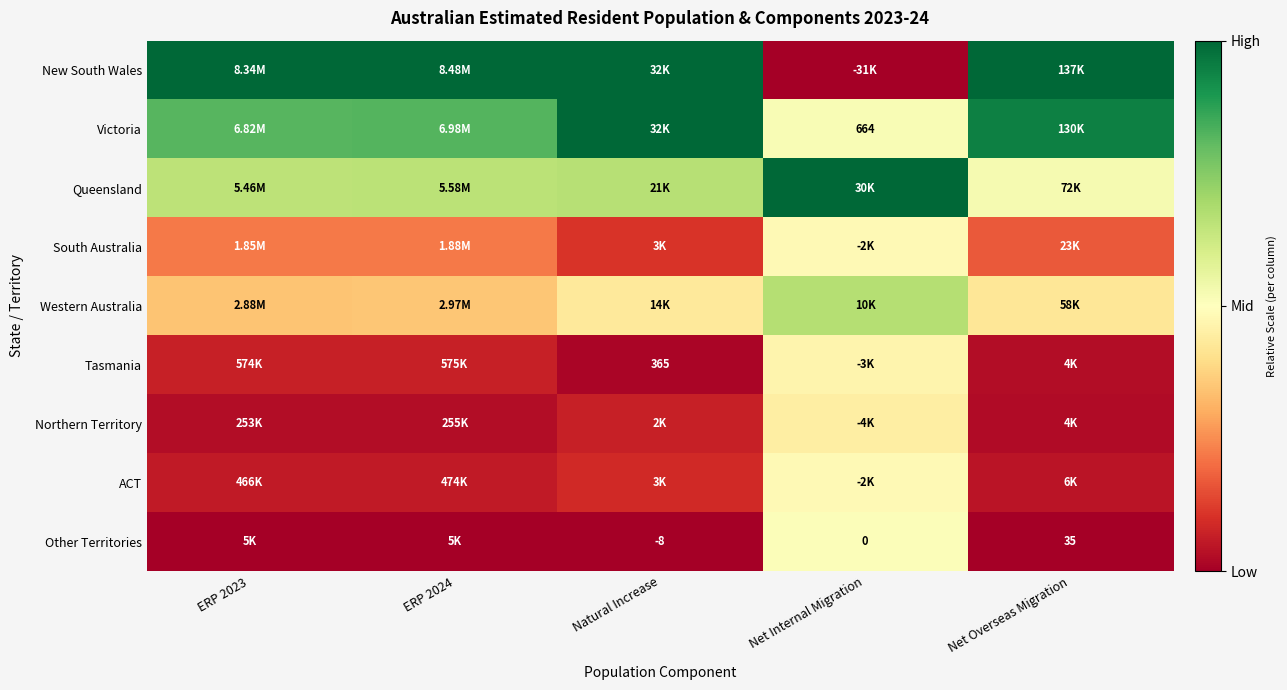

Count the number of categories in the chart.

5